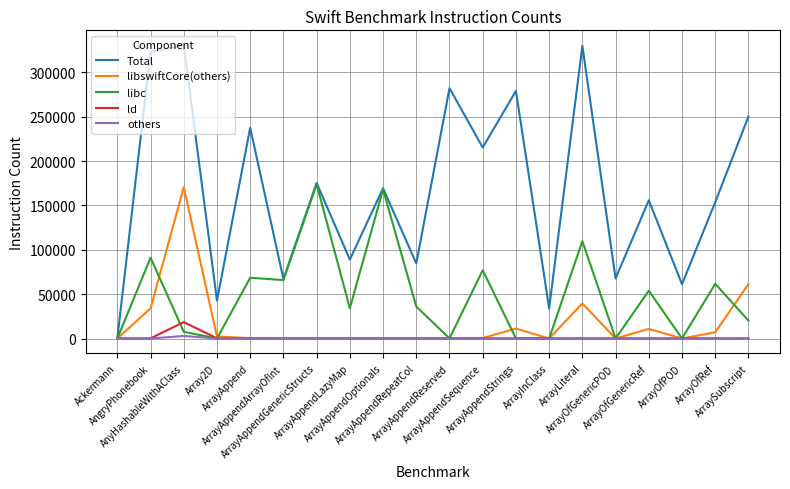

Which series has the largest total across all categories?

Total